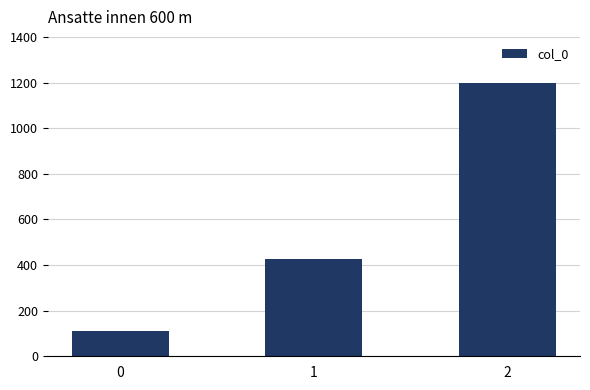

List the labels in order of value, smallest first.

0, 1, 2